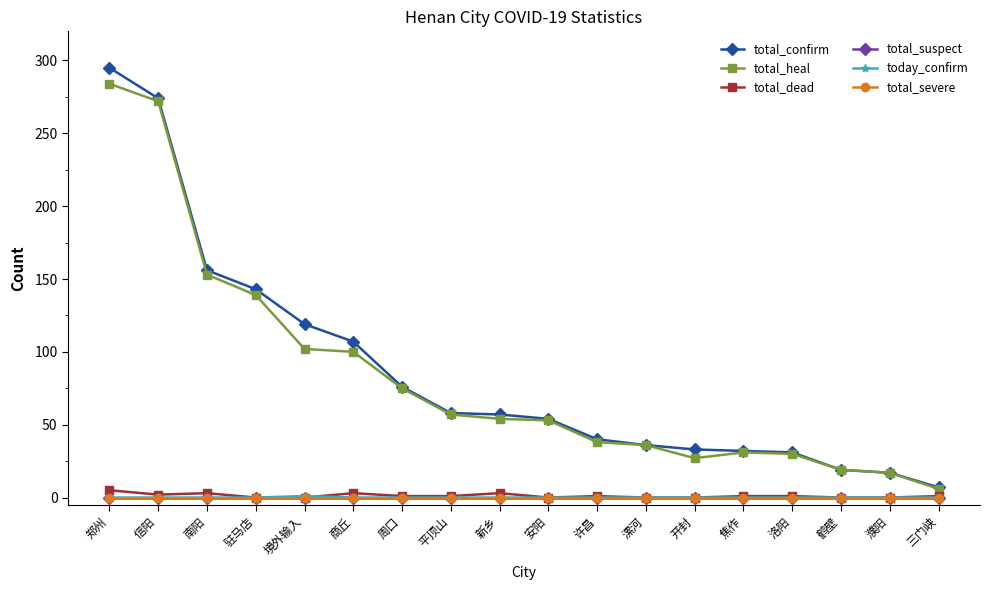

Reading right to left, what are all the values shown in this chart?

total_confirm: 7	17	19	31	32	33	36	40	54	57	58	76	107	119	143	156	274	295
total_heal: 6	17	19	30	31	27	36	38	53	54	57	75	100	102	139	153	272	284
total_dead: 1	0	0	1	1	0	0	1	0	3	1	1	3	0	0	3	2	5
total_suspect: 0	0	0	0	0	0	0	0	0	0	0	0	0	0	0	0	0	0
today_confirm: 0	0	0	0	0	0	0	0	0	0	0	0	0	1	0	0	0	0
total_severe: 0	0	0	0	0	0	0	0	0	0	0	0	0	0	0	0	0	0